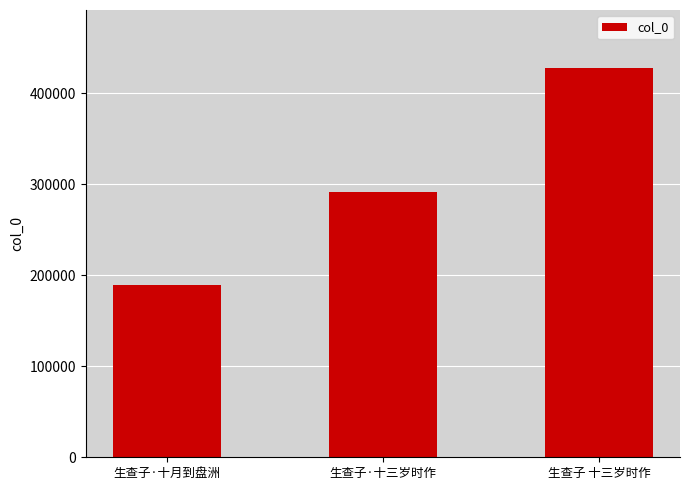

Does the chart contain any negative values?

No